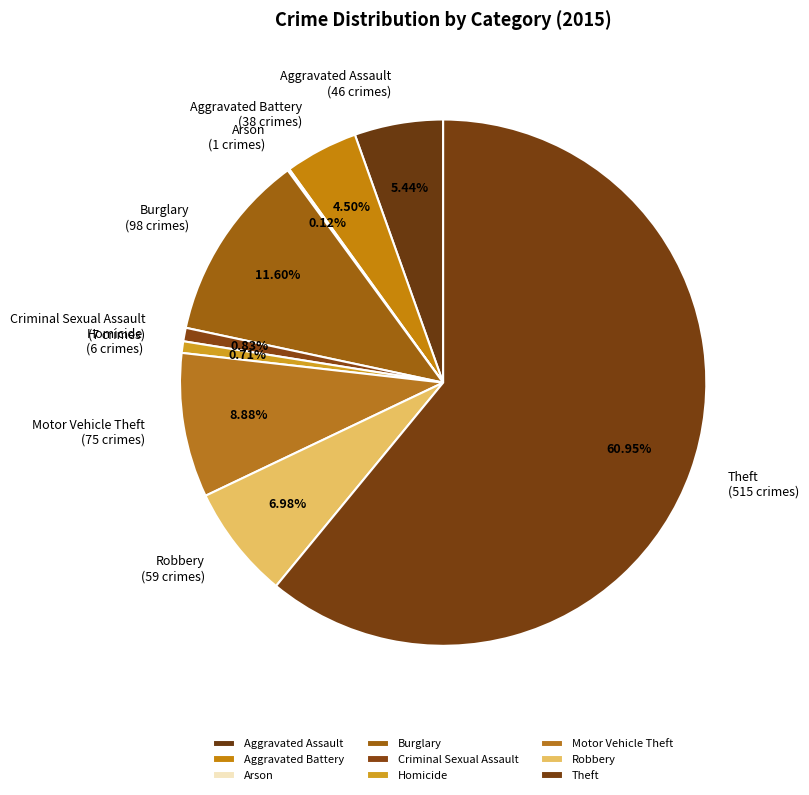

Count the number of slices in the pie.

9